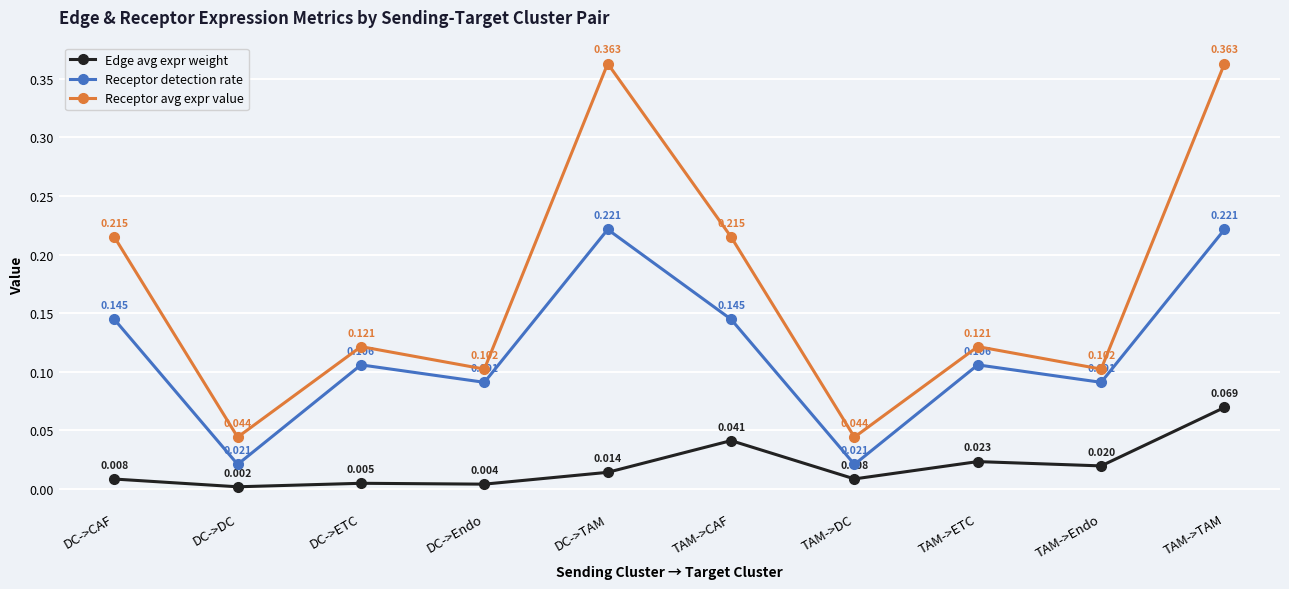

What is the label of the 5th point from the left?

DC->TAM